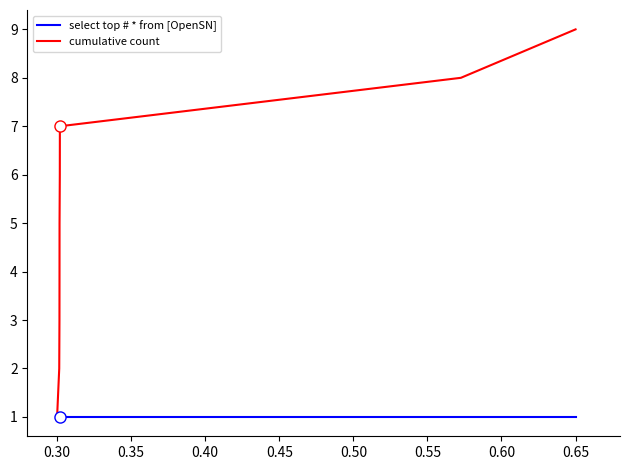

Reading left to right, extract all data points from this chart.

select top # * from [OpenSN]: 1	1	1	1	1	1	1	1	1
cumulative count: 1	2	3	4	5	6	7	8	9